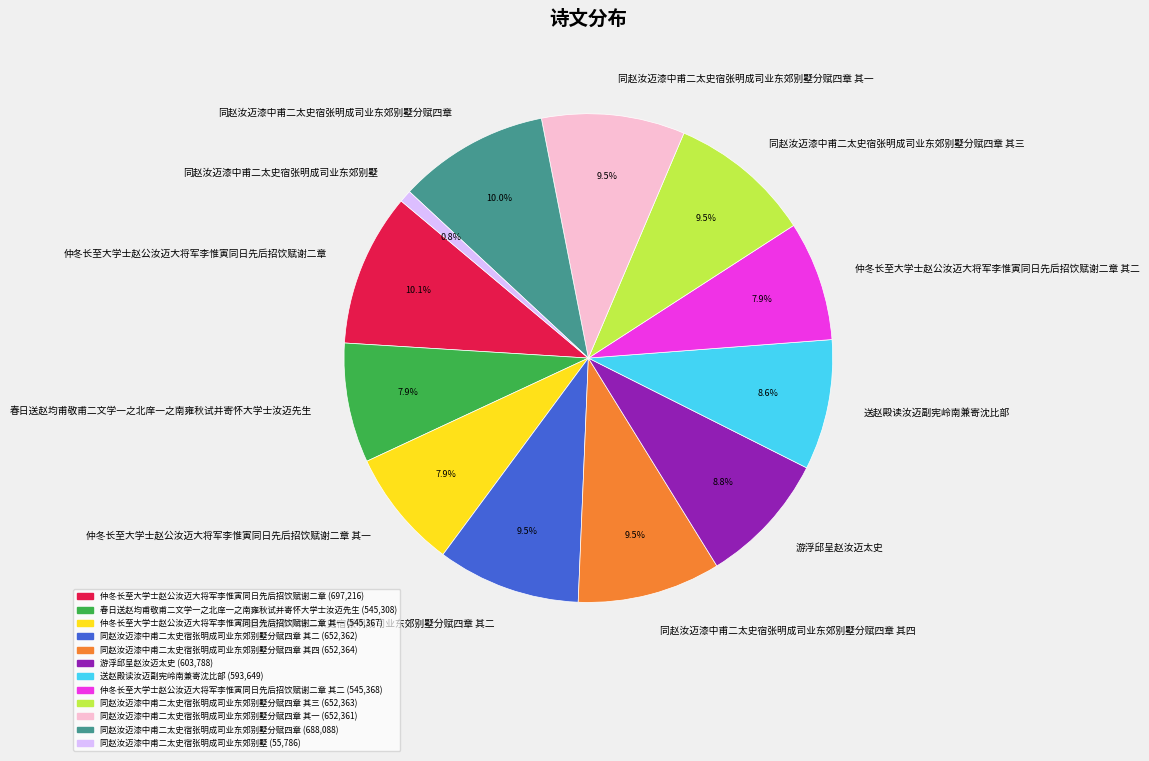

How many slices are in this pie chart?

12